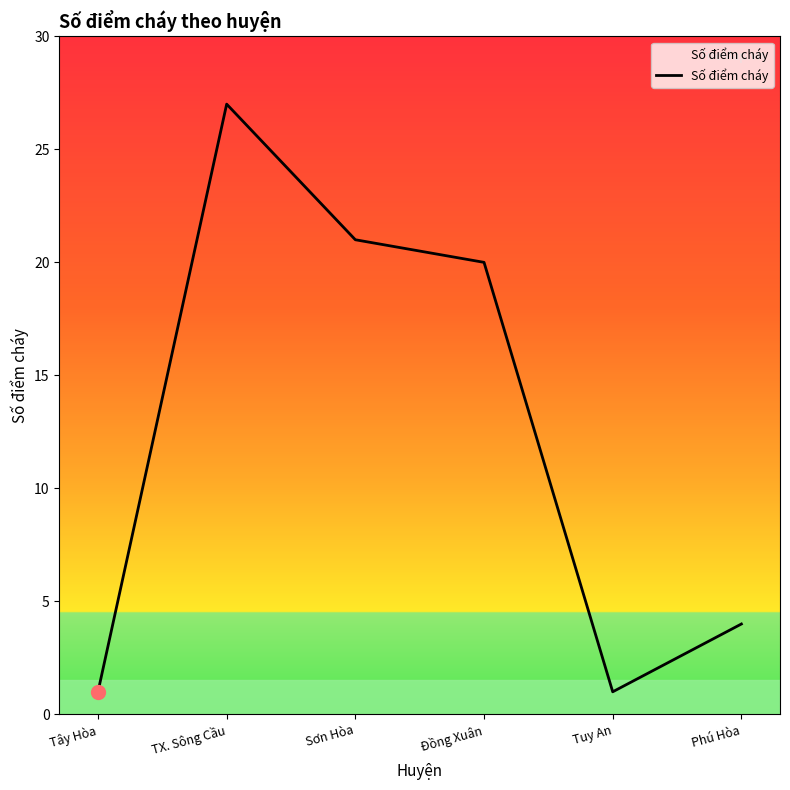

How many values are below 20?

3